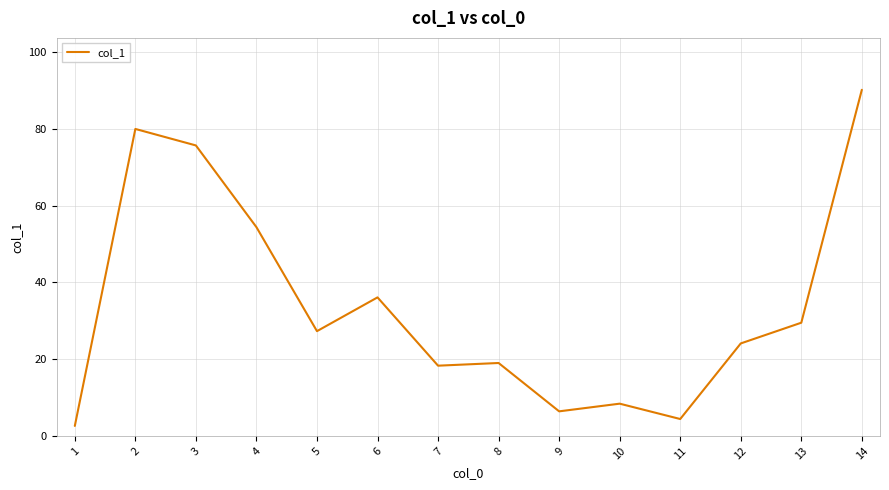

How many lines are shown in the chart?

1